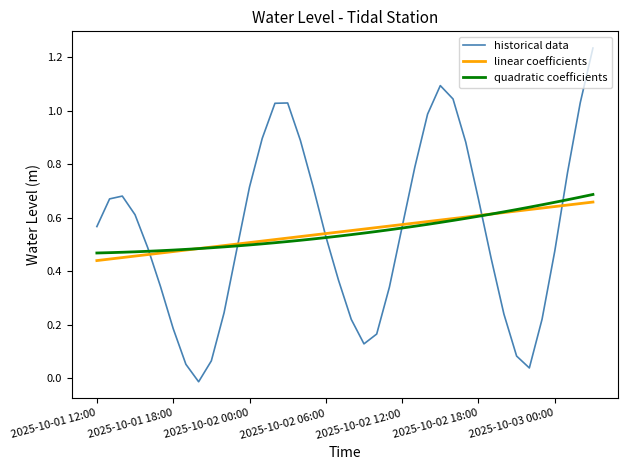

Which series has the widest spread of values?

historical data